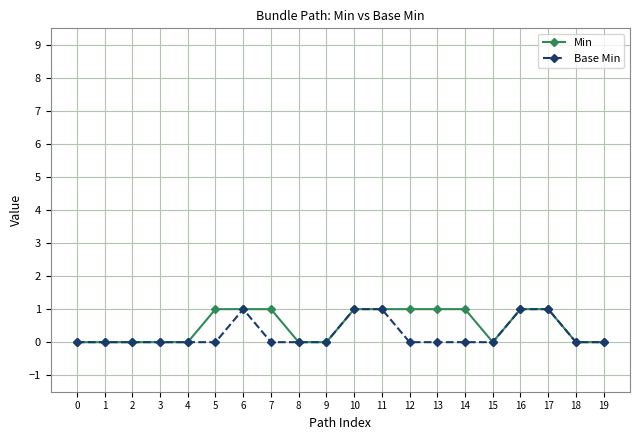

What is the value of the Min point at the 17th from the left?

1